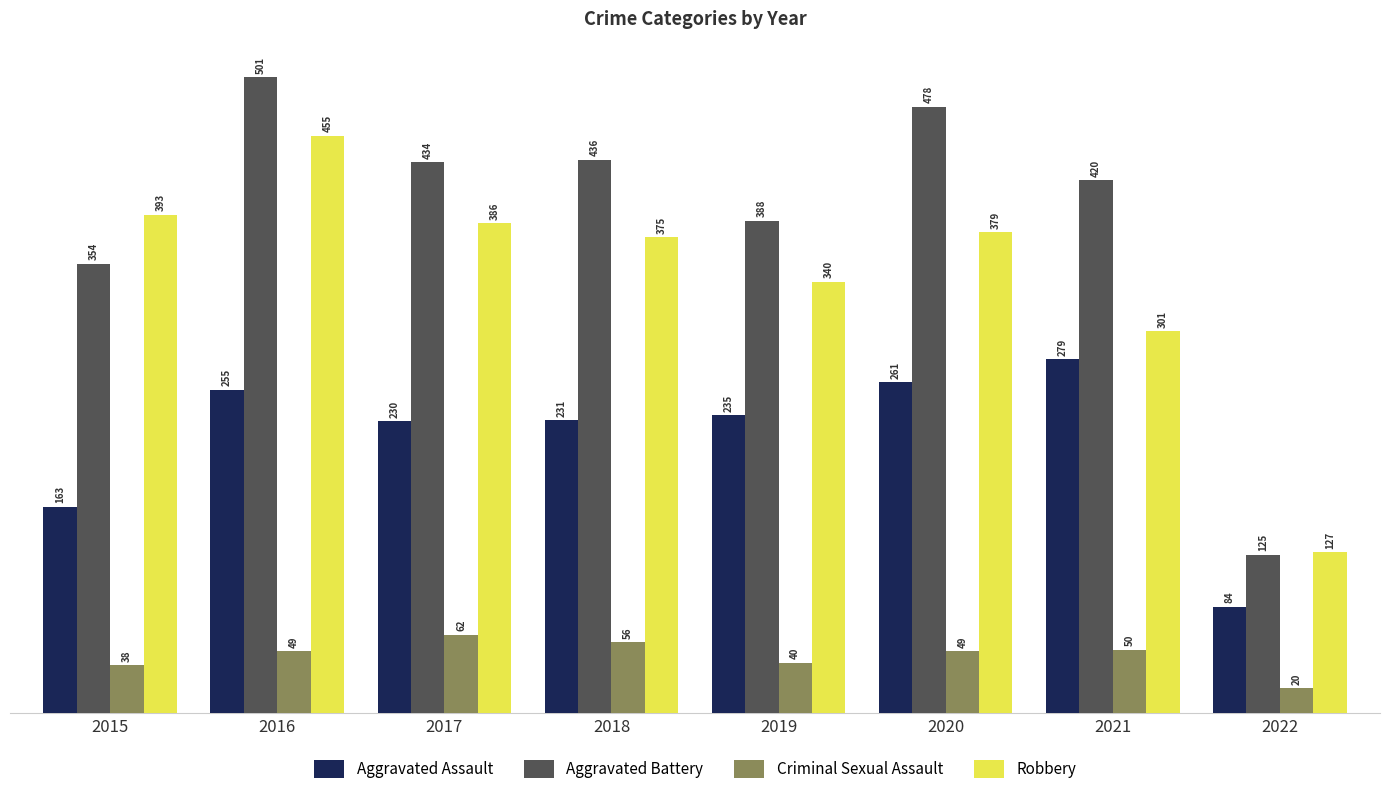

What is the sum of the Robbery values at 2020 and 2016?

834